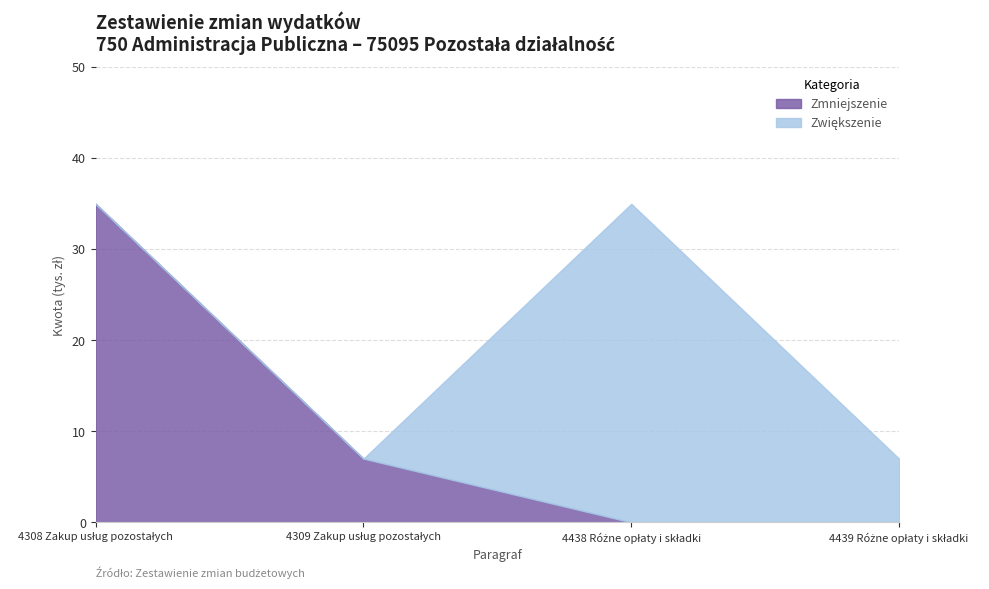

What is the sum of the Zmniejszenie values at 4309 Zakup usług pozostałych and 4438 Różne opłaty i składki?

7